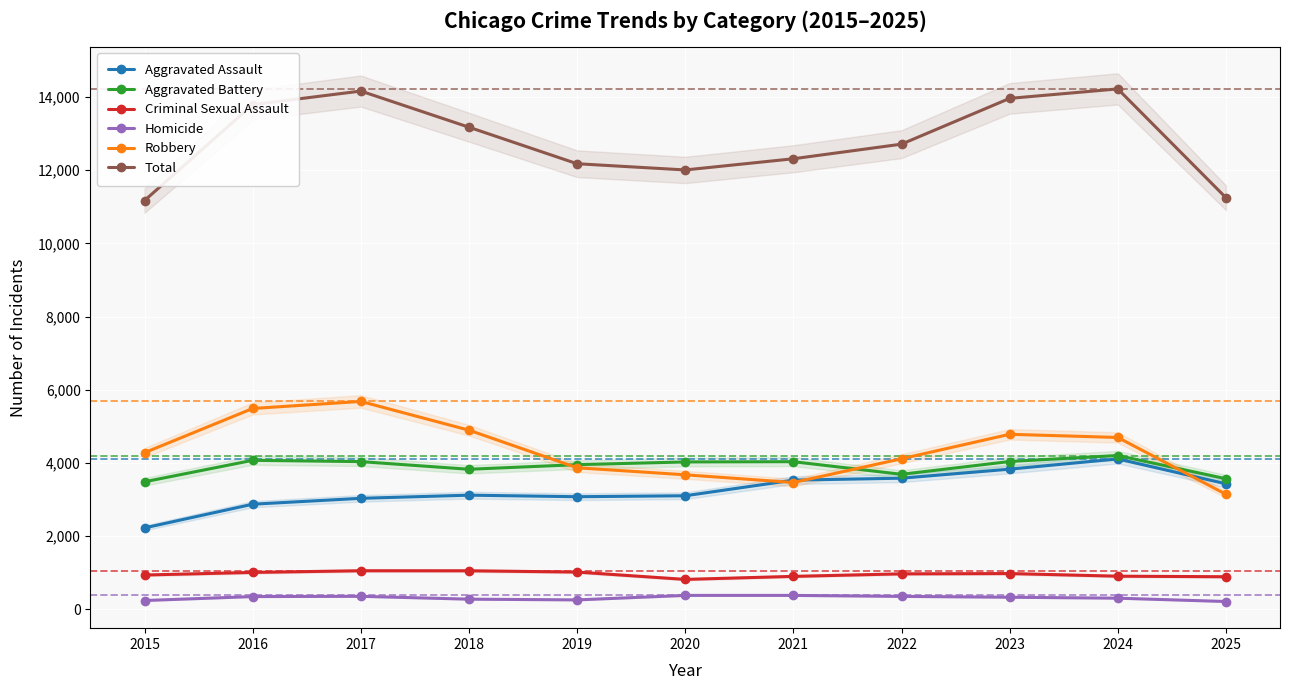

What is the value of the Homicide point at the 5th from the left?

258